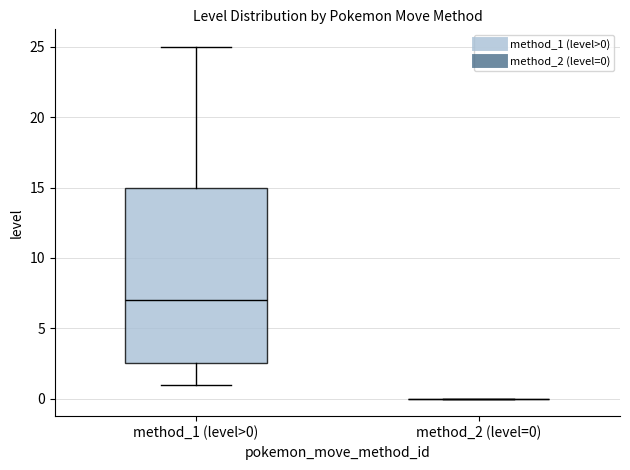

Reading left to right, read every box against the y-axis: the position of its median line, the range the box covers, and the ends of its whiskers. The values are not printed on the chart, so give them approximately, as read against the axis.

method_1 (level>0): median 7.0, box 2.5 to 15.0, whiskers 1.0 to 25.0
method_2 (level=0): box collapsed to a line at 0.0, whiskers 0.0 to 0.0